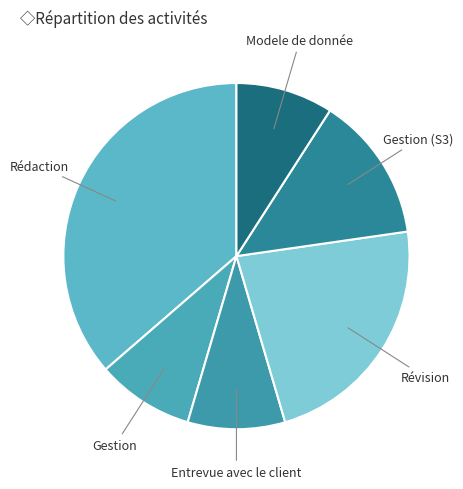

Is it true that Gestion (S3) is 6% of the pie?

False